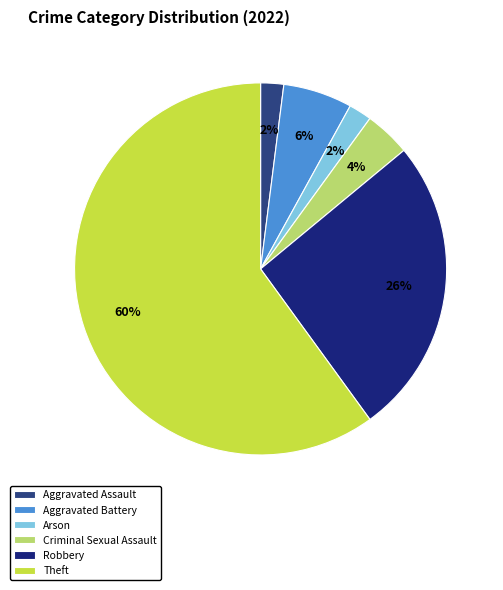

True or false: Aggravated Assault accounts for 16% of the total.

False